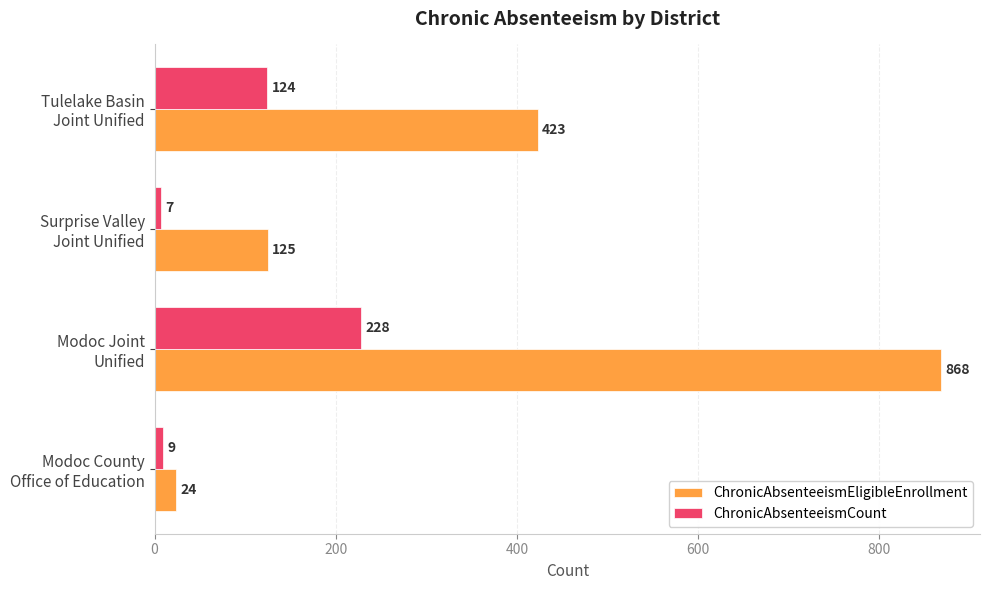

Rank the series by their maximum value, from lowest to highest.

ChronicAbsenteeismCount, ChronicAbsenteeismEligibleEnrollment